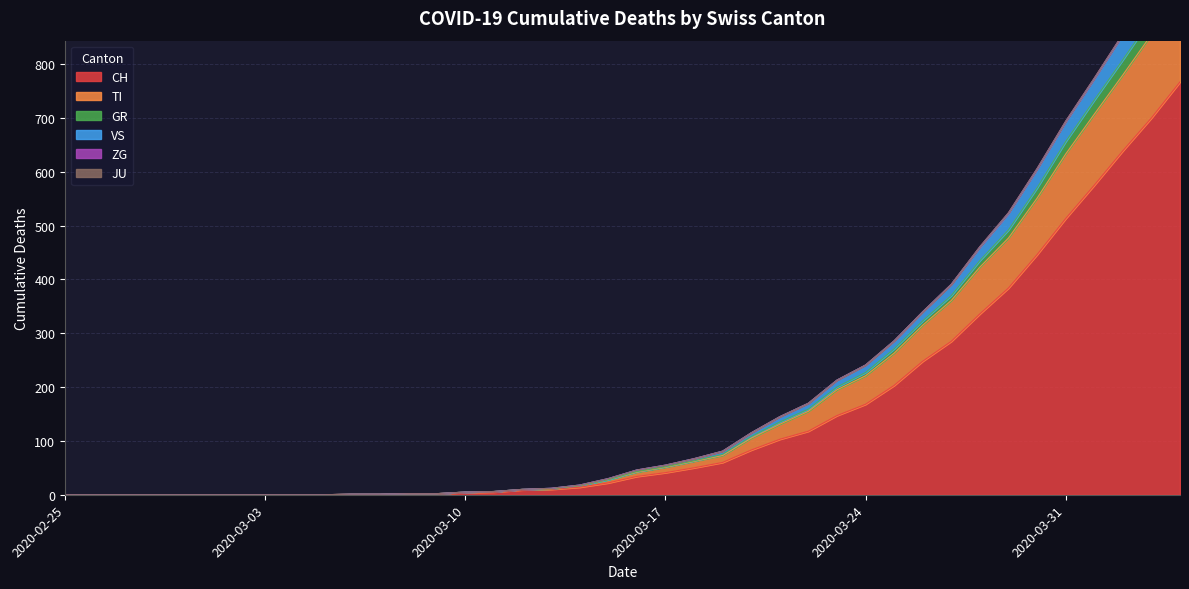

At which category does the chart reach its peak across all series?

2020-04-04